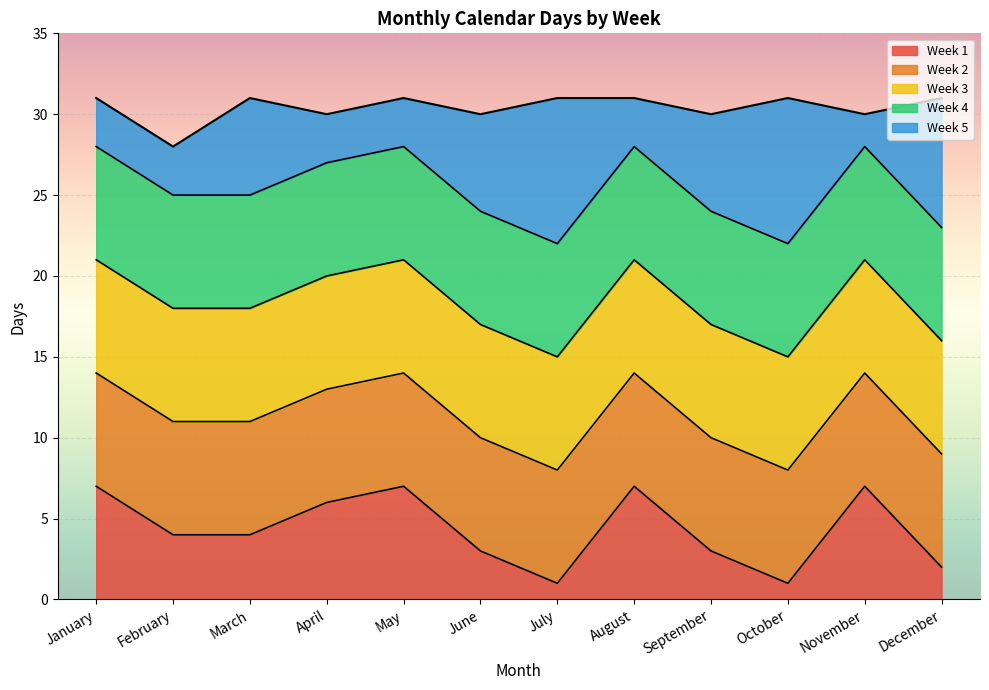

True or false: February and Days in Month intersect in this chart.

False